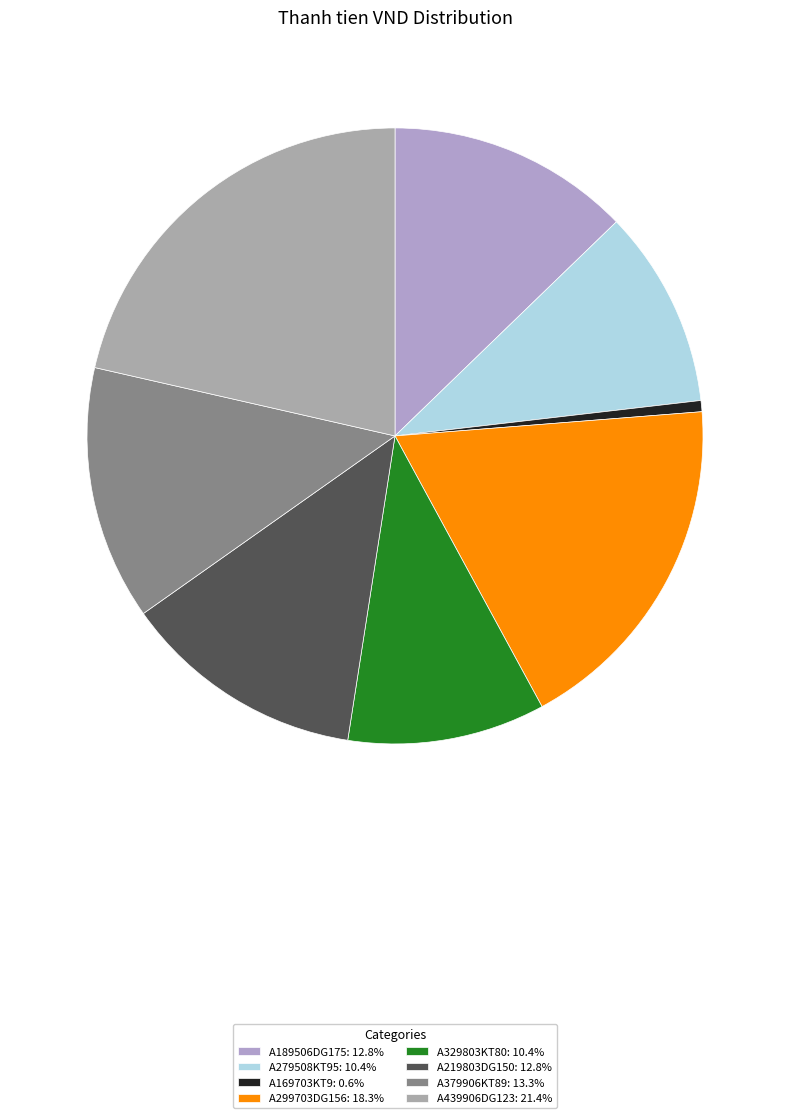

Is A299703DG156 the majority of the pie?

No